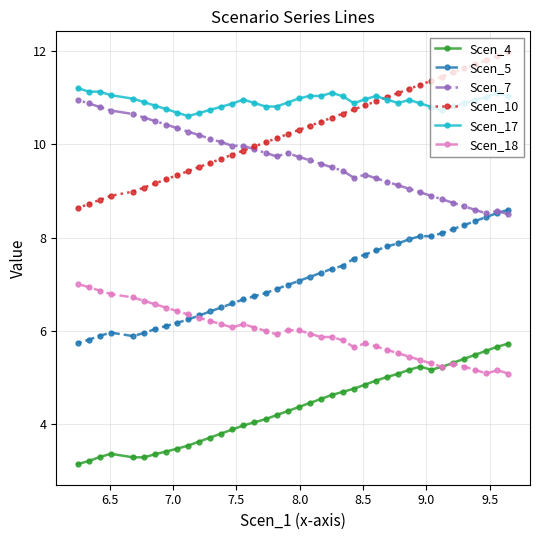

True or false: Scen_17 and Scen_4 cross at least once.

False